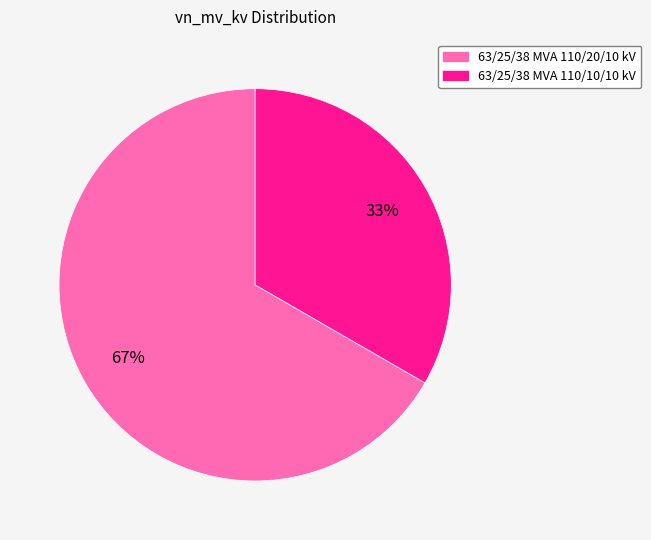

To the nearest percent, what is the average slice percentage?

50%